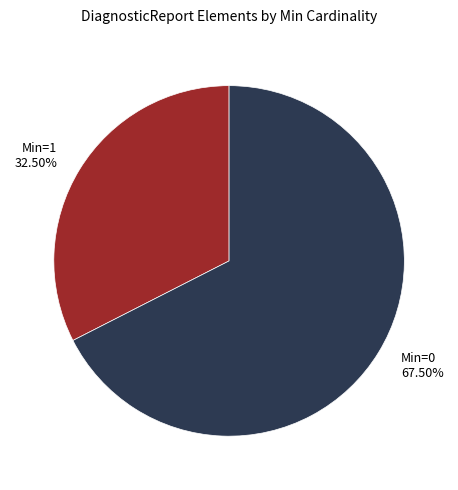

Does Min=1 32.50% account for over 50% of the chart?

No